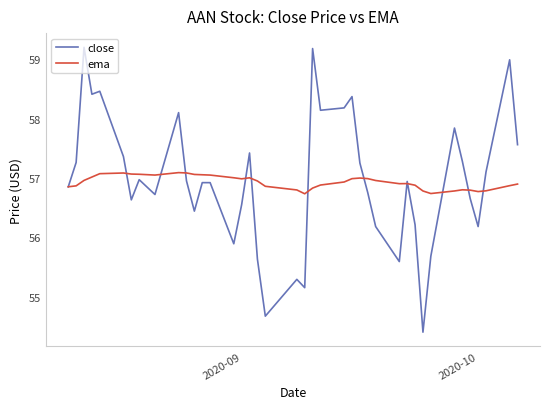

What is the smallest value displayed?

54.4